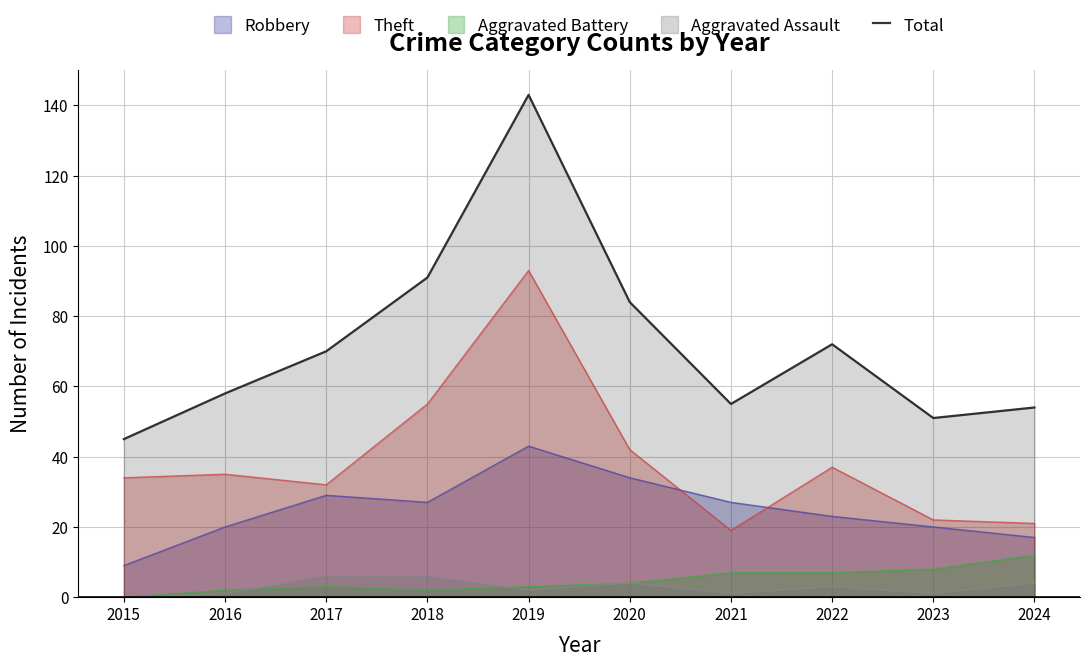

List the labels in order of value, smallest first.

2015, 2023, 2024, 2021, 2016, 2017, 2022, 2020, 2018, 2019